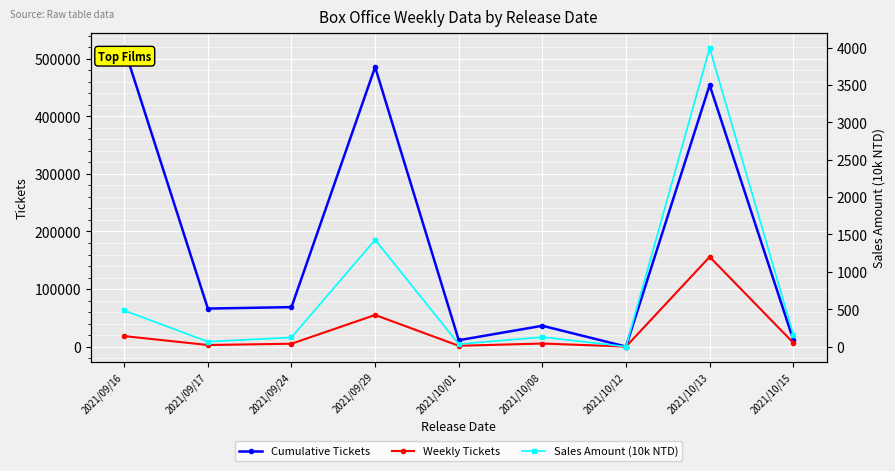

Where is Weekly Tickets nearest to the value 77948?

2021/09/29